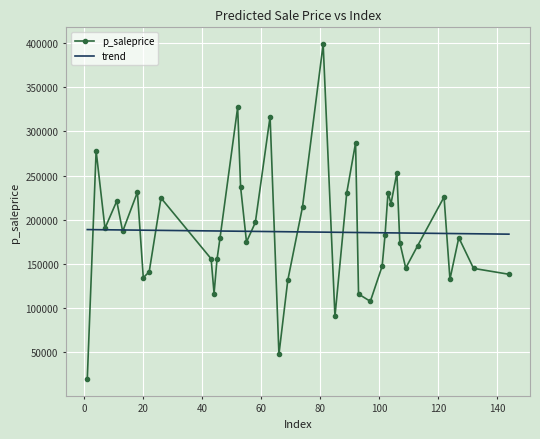

True or false: there are more than 2 points higher than both neighbors.

True